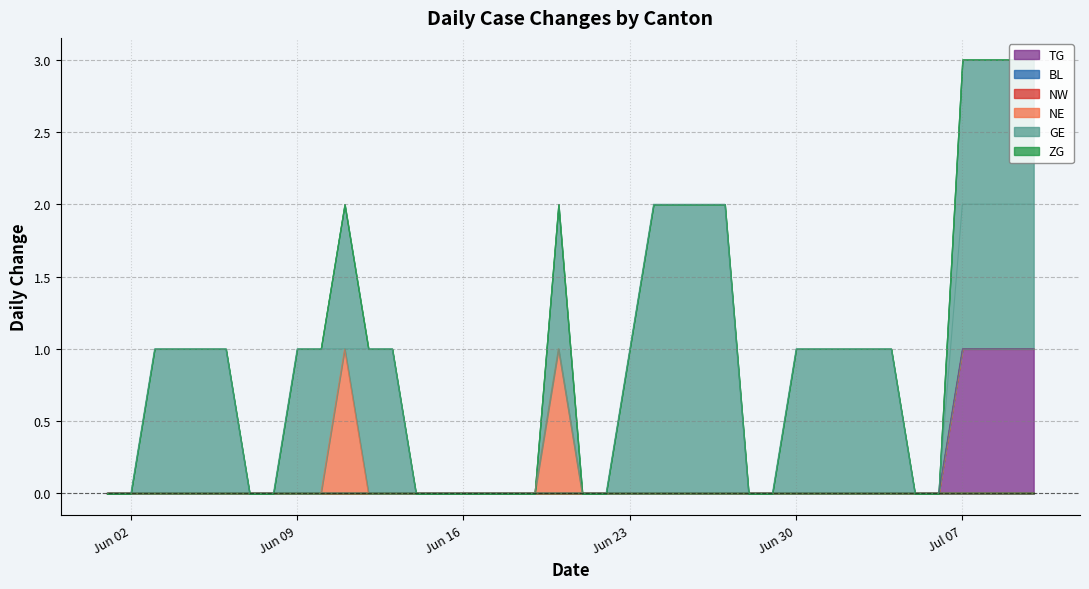

Which has a higher value, 2020-07-06 or 2020-06-01?

2020-07-06